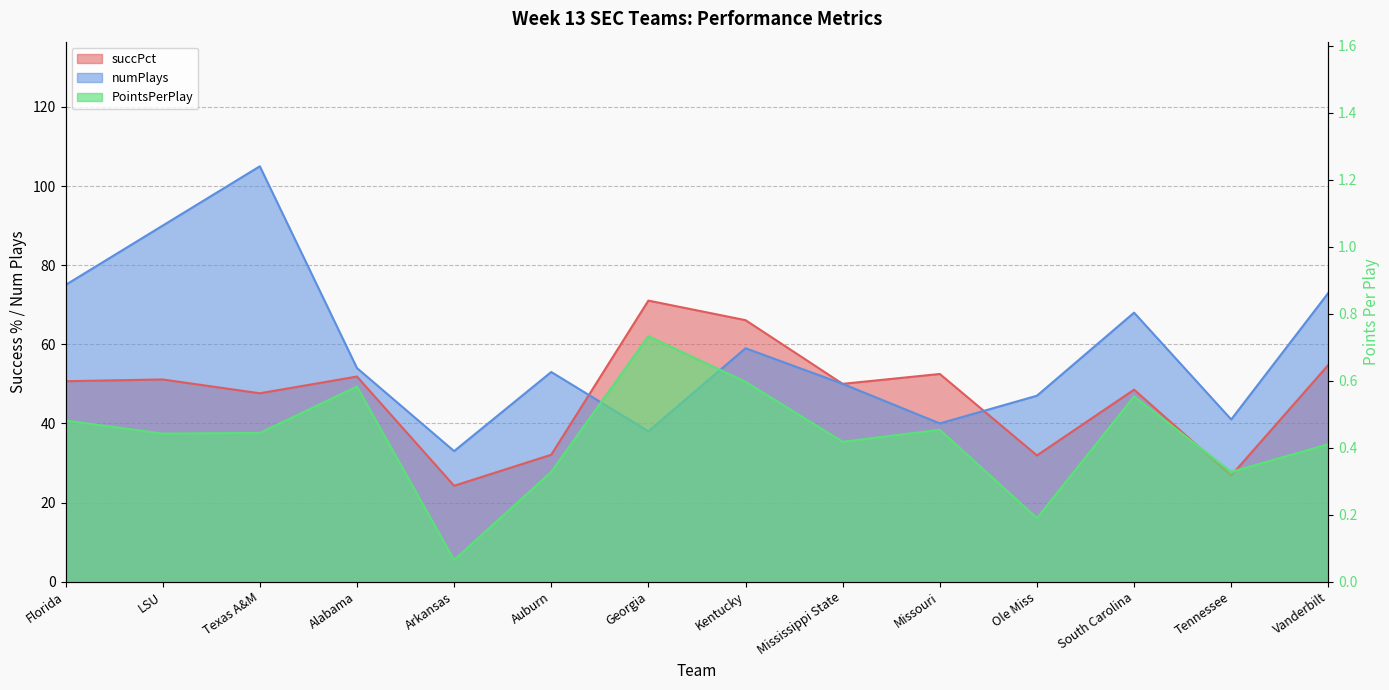

Rank the categories by succPct value from lowest to highest.

Arkansas, Tennessee, Ole Miss, Auburn, Texas A&M, South Carolina, Mississippi State, Florida, LSU, Alabama, Missouri, Vanderbilt, Kentucky, Georgia